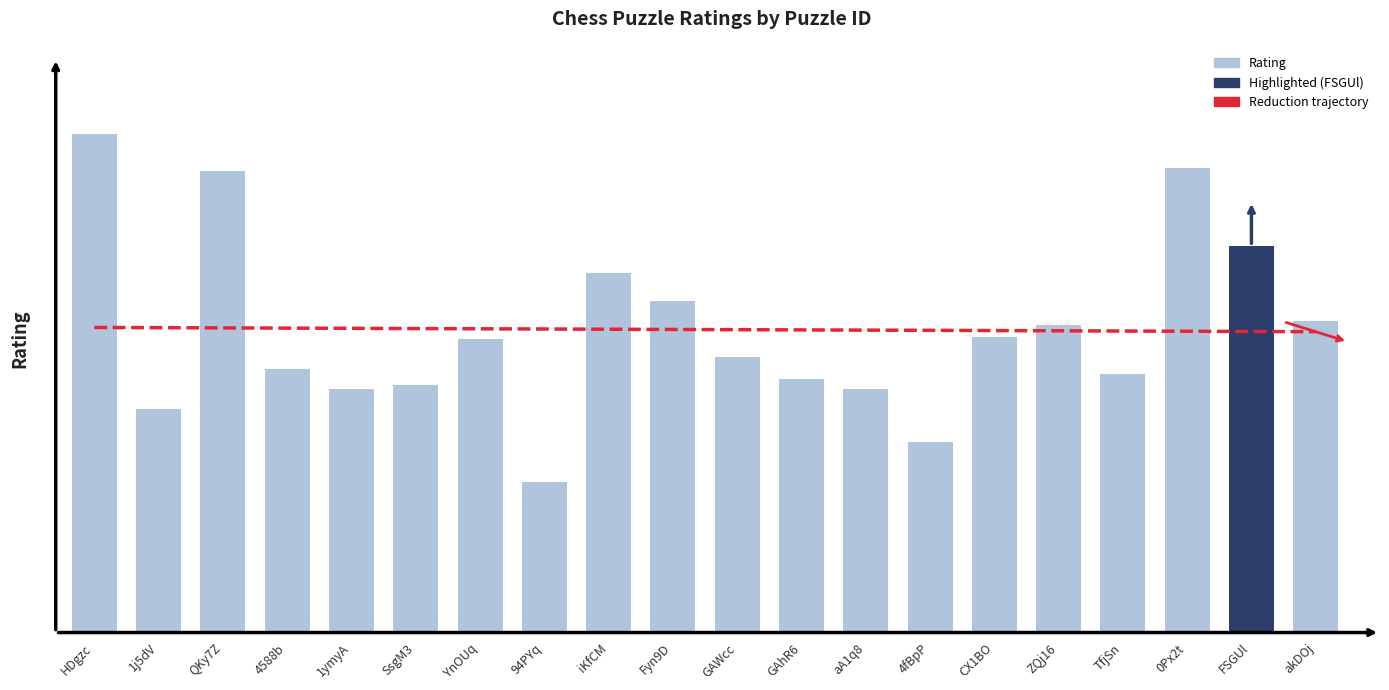

Is it true that Rating equals 1033.0 at TfjSn?

True